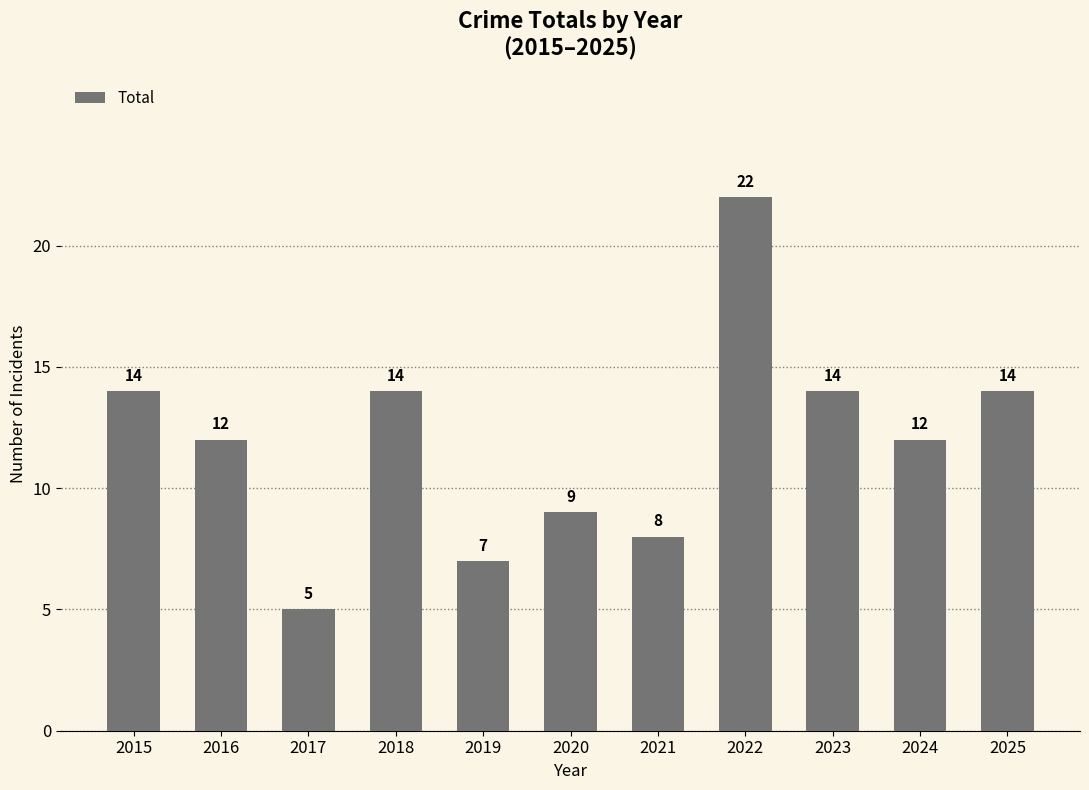

Reading left to right, list all the values displayed in this chart.

14	12	5	14	7	9	8	22	14	12	14